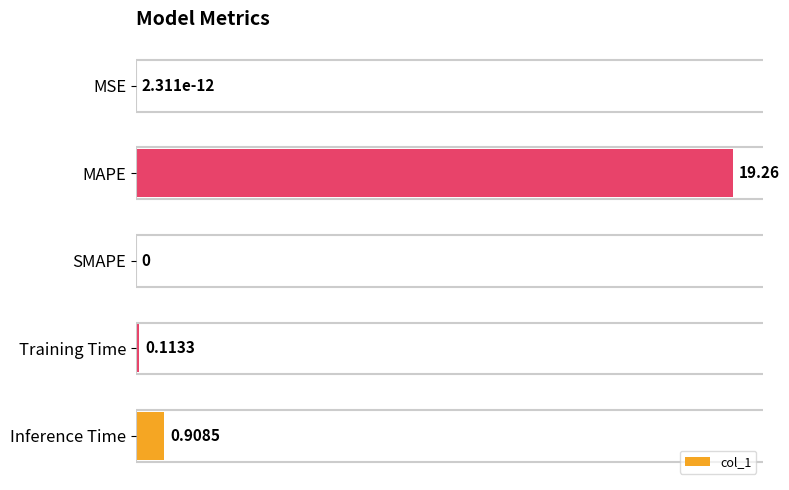

What is the change in value from MAPE to Training Time?

-19.1